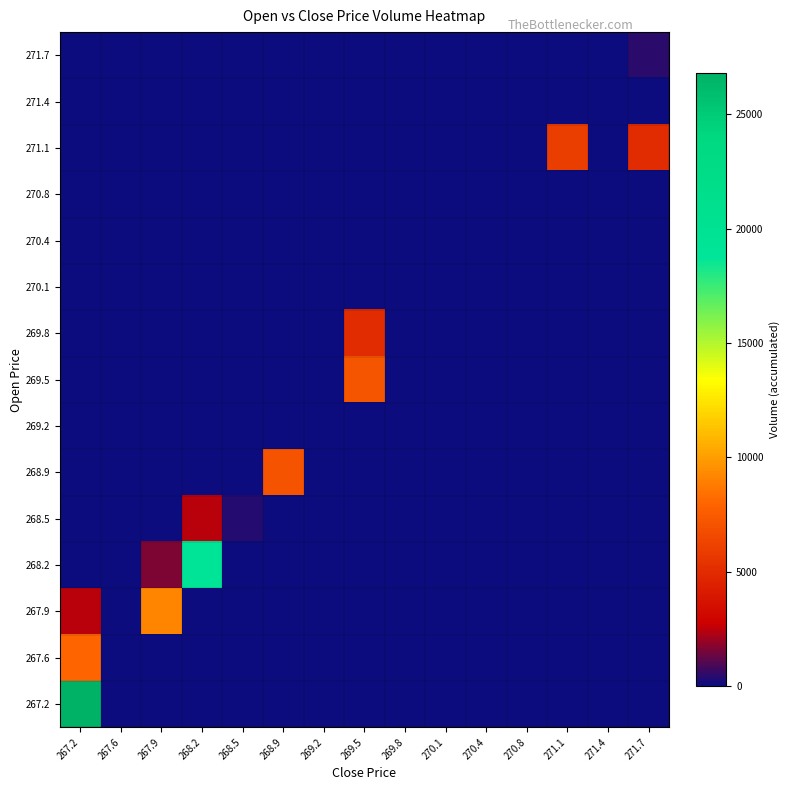

How many data points does each series have?

15